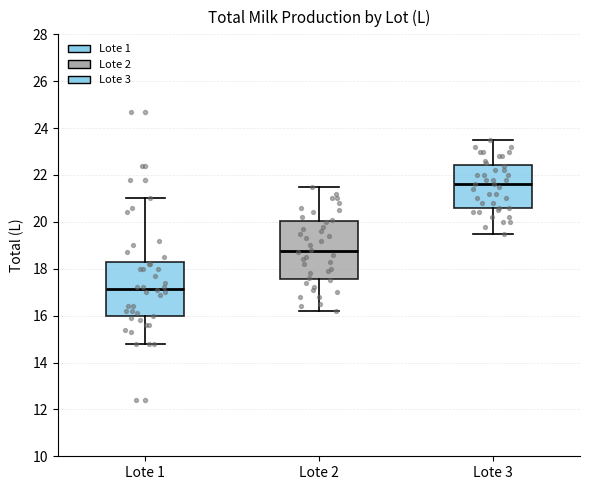

Which box's median line is the lowest?

Lote 1